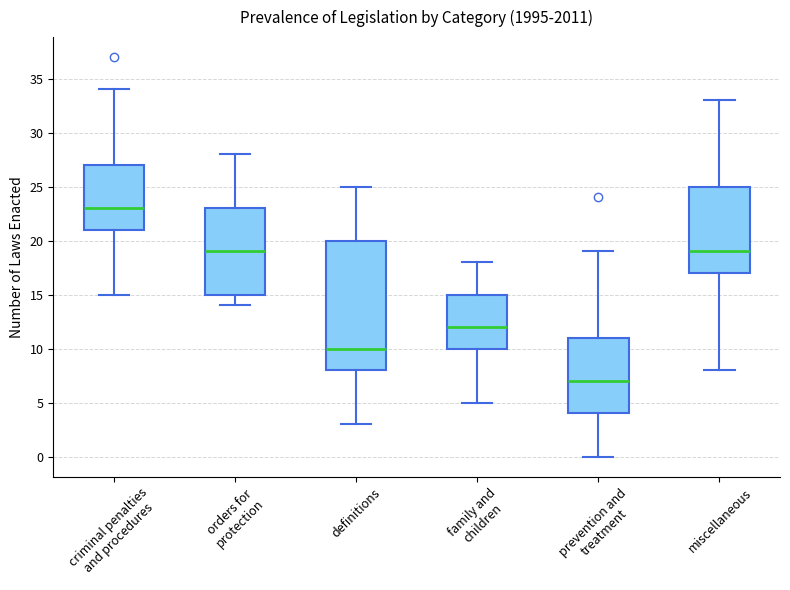

Where does the upper whisker of the box for criminal penalties and procedures end on the y-axis? The values are not printed on the chart, so give them approximately, as read against the axis.

34